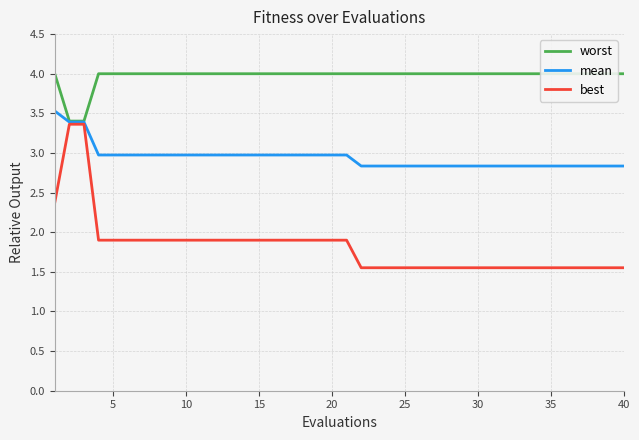

What is the smallest value displayed?

1.6